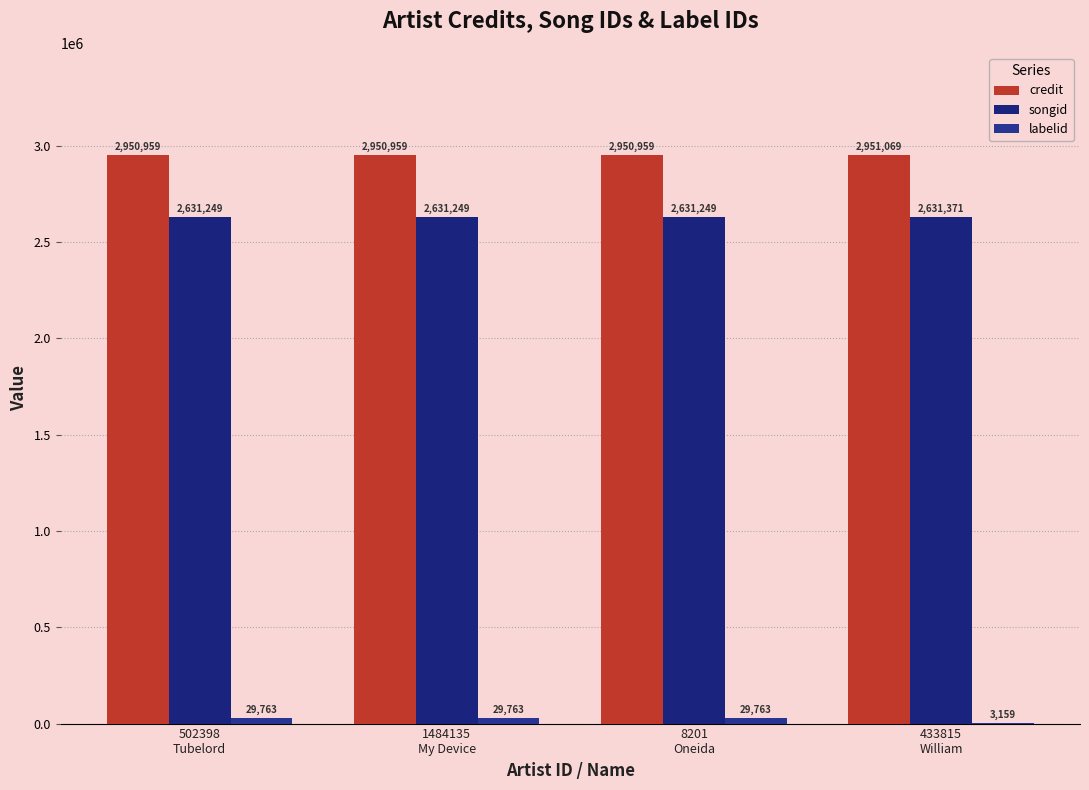

Is it true that credit equals 4846797 at 8201
Oneida?

False